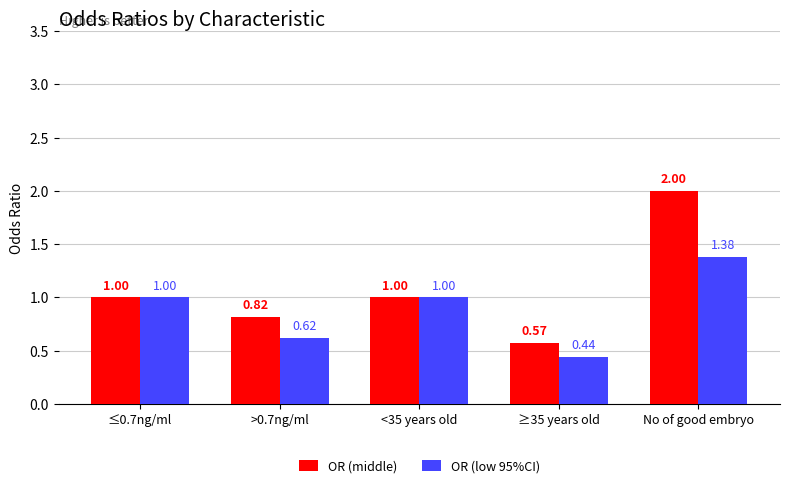

True or false: OR (middle) has a value of 1.0 at <35 years old.

True